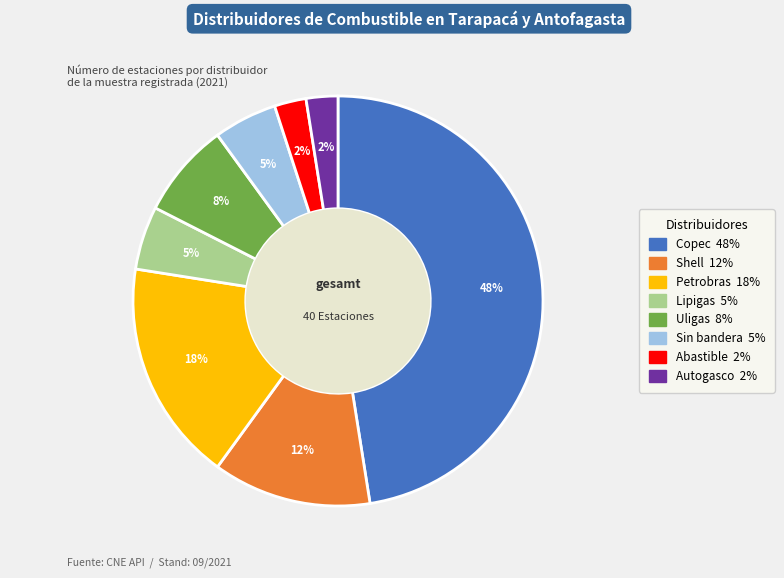

Combined, do Sin bandera and Petrobras account for over 50%?

No